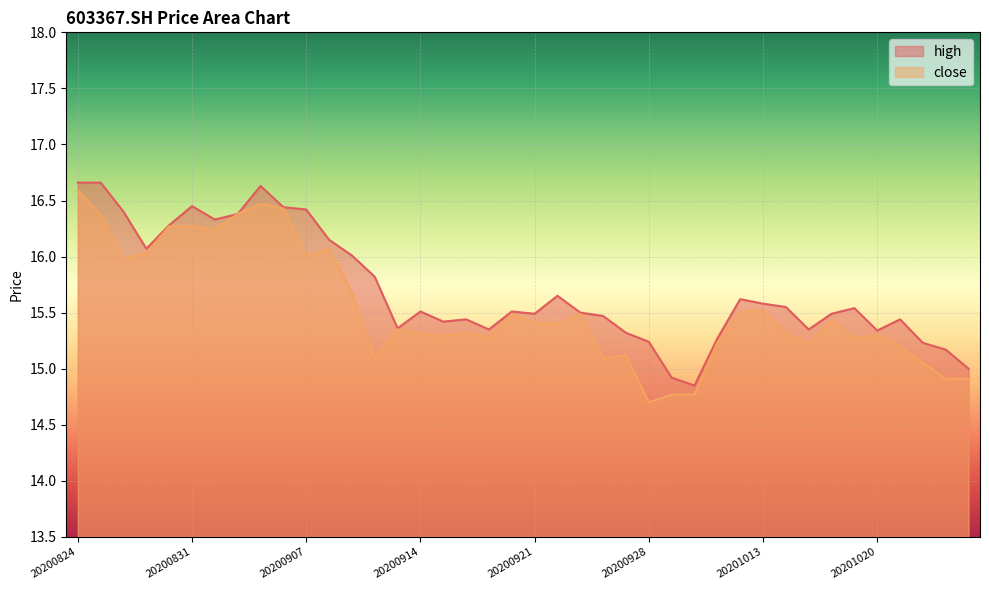

Where is high nearest to the value 15?

20201026